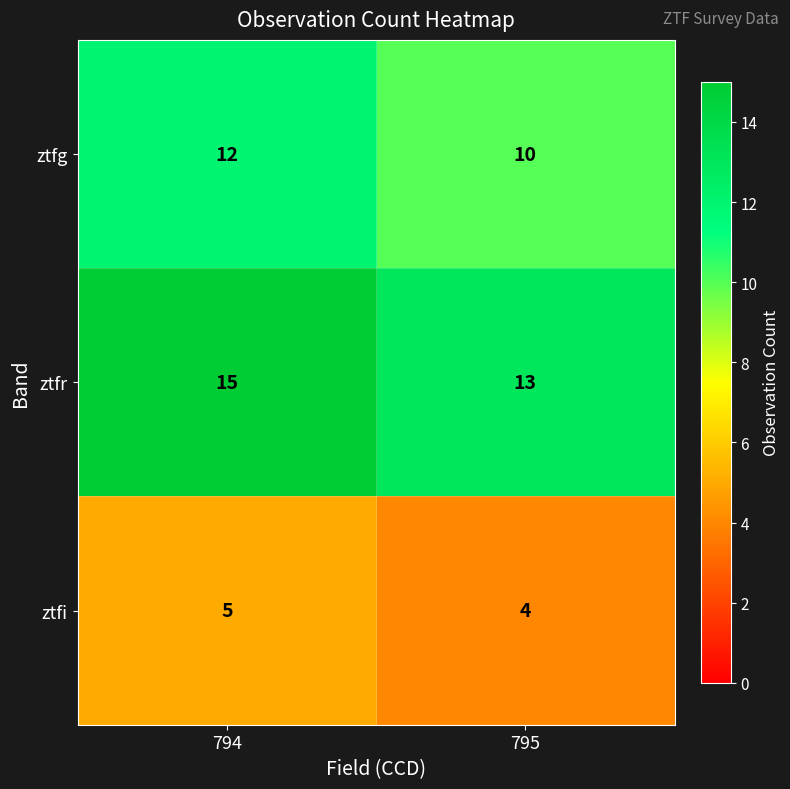

What is the sum of the ztfr values at 795 and 794?

28